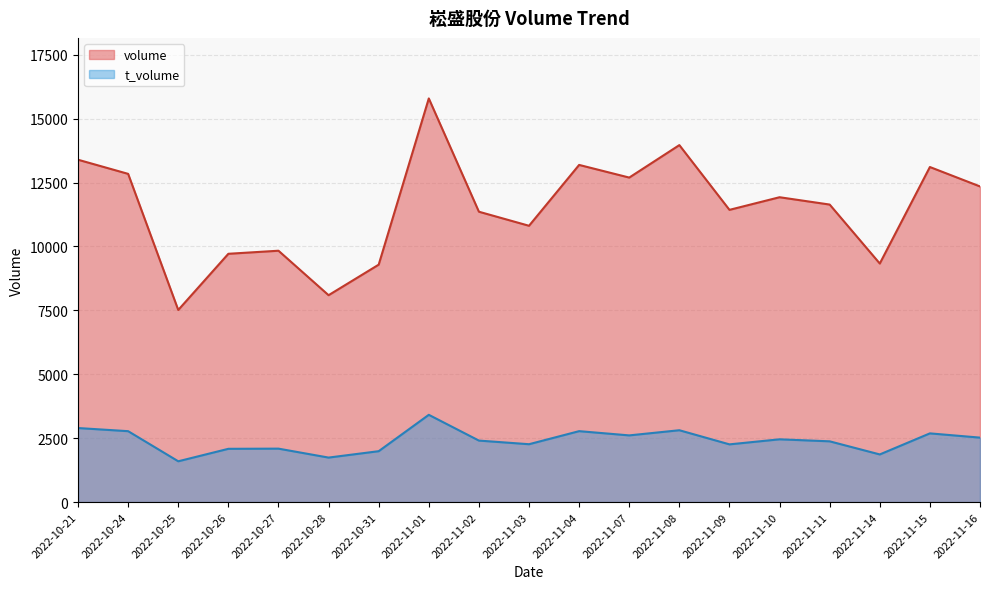

At which category does volume reach its first local valley?

2022-10-25